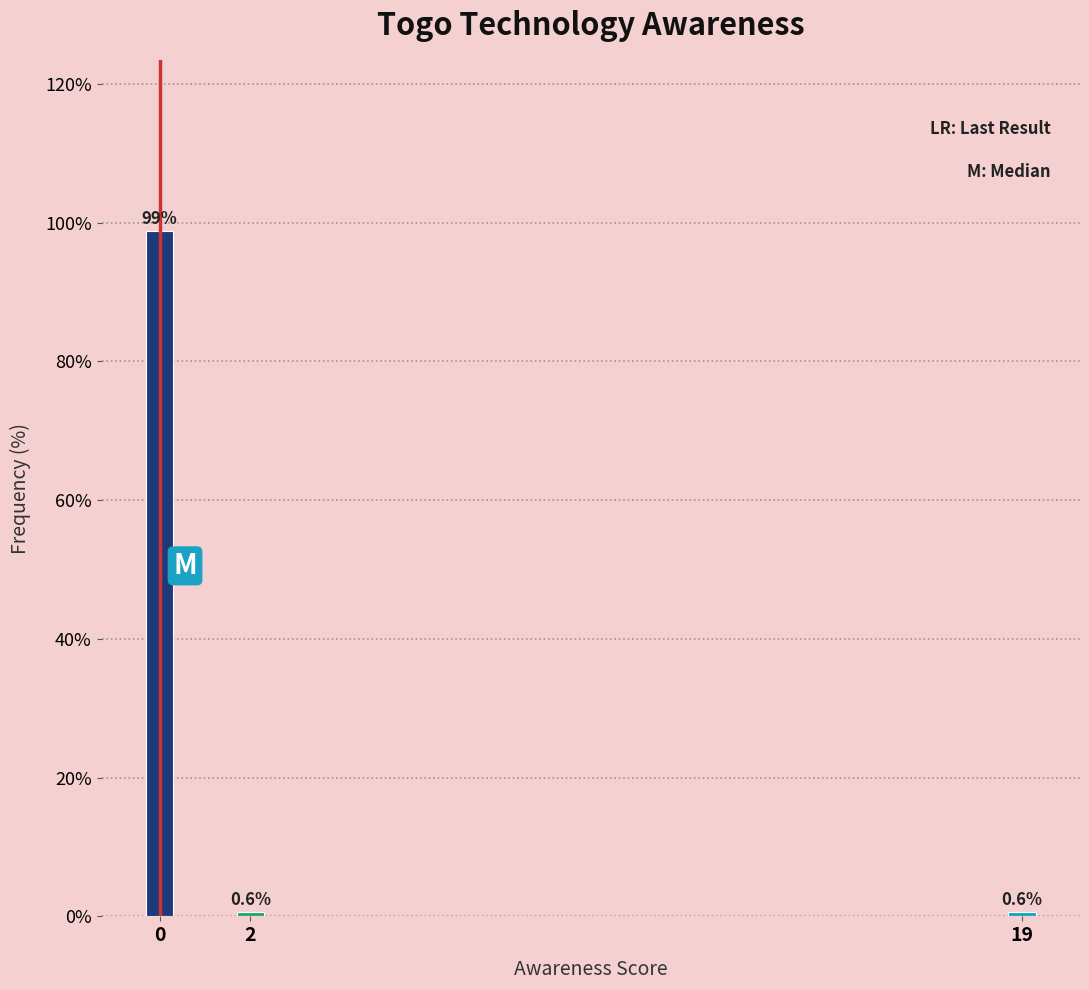

Reading left to right, transcribe all the data shown in this chart.

0=98.8	2=0.6	19=0.6